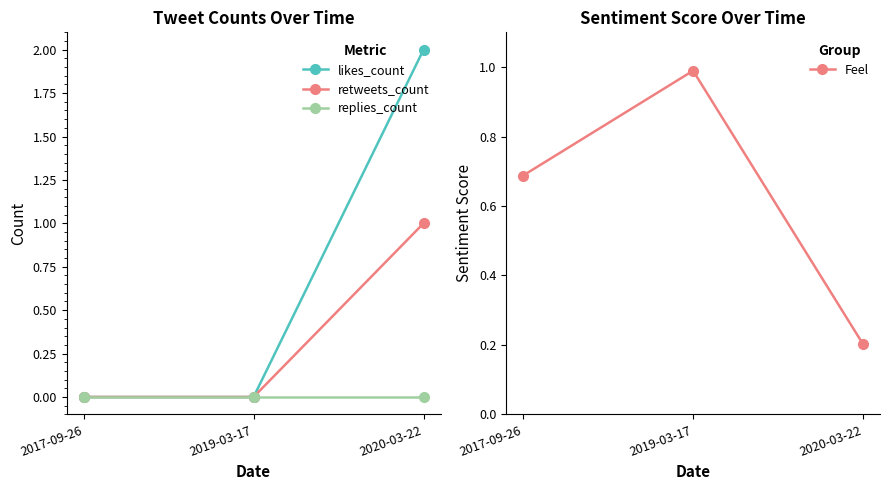

At which label does replies_count reach its peak?

2017-09-26